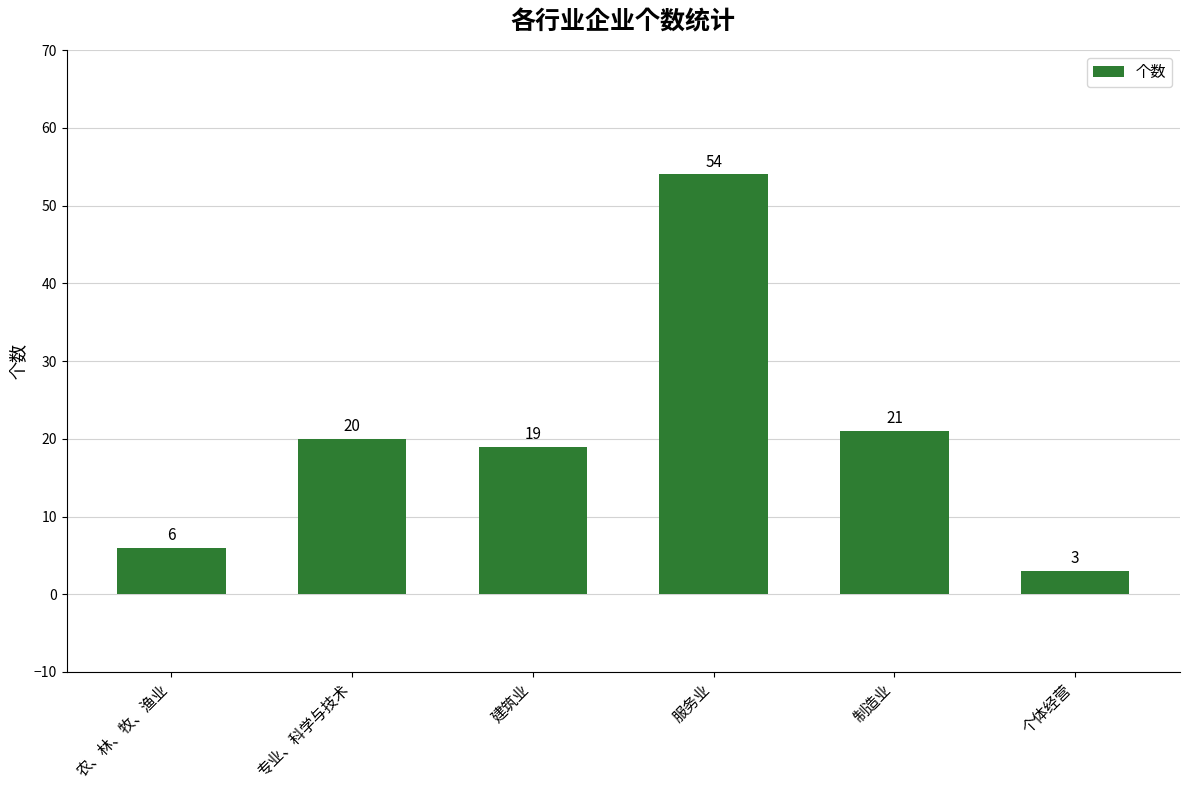

Read the value at 制造业.

21